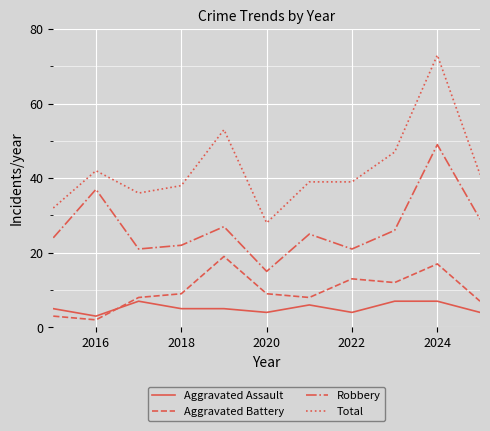

What is the difference between the maximum and minimum values in the Aggravated Battery series?

17